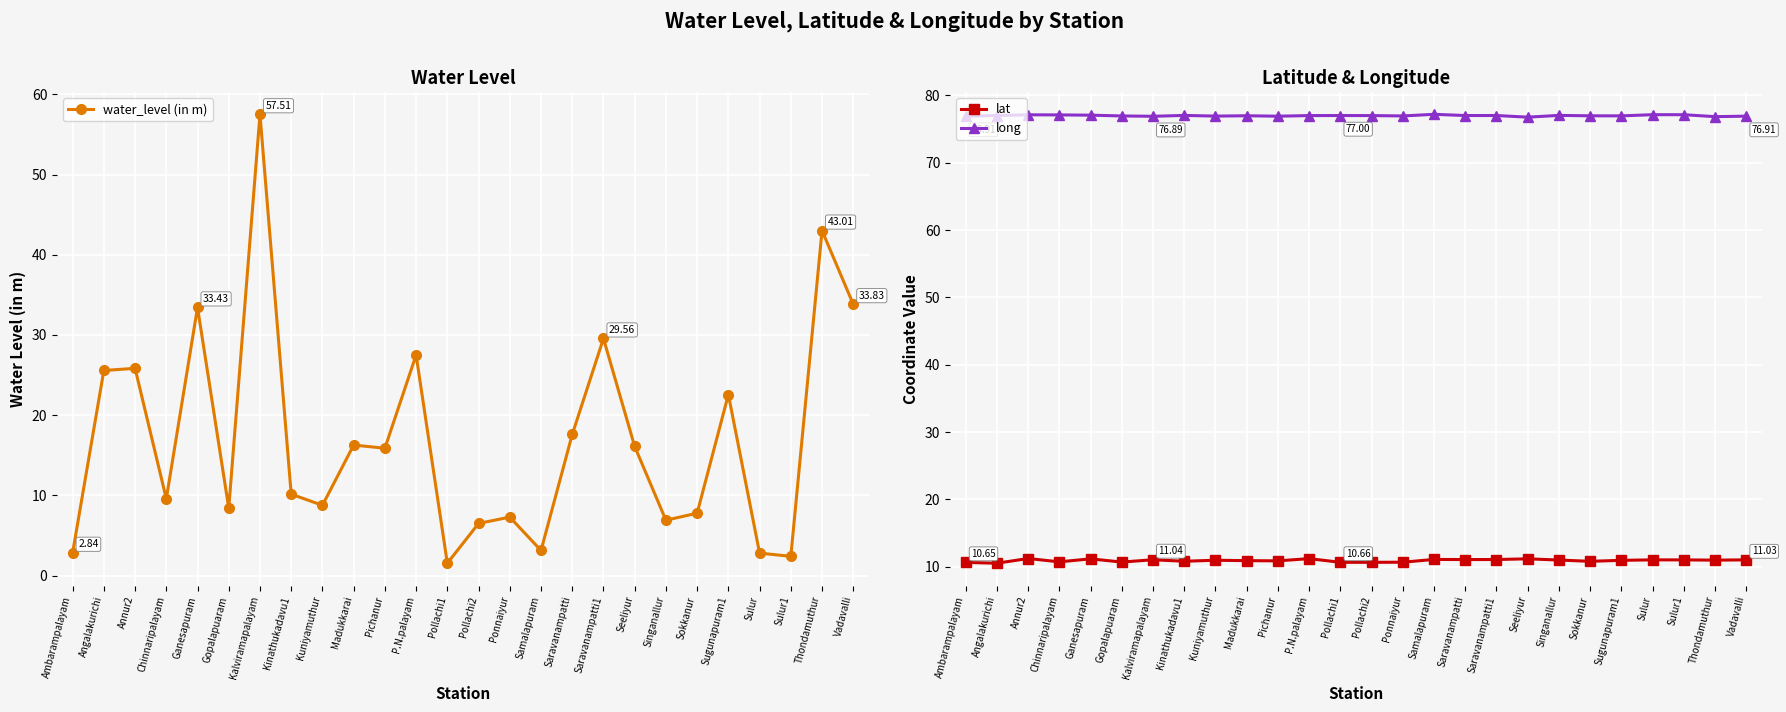

What is the difference between the maximum and minimum values in the lat series?

0.7